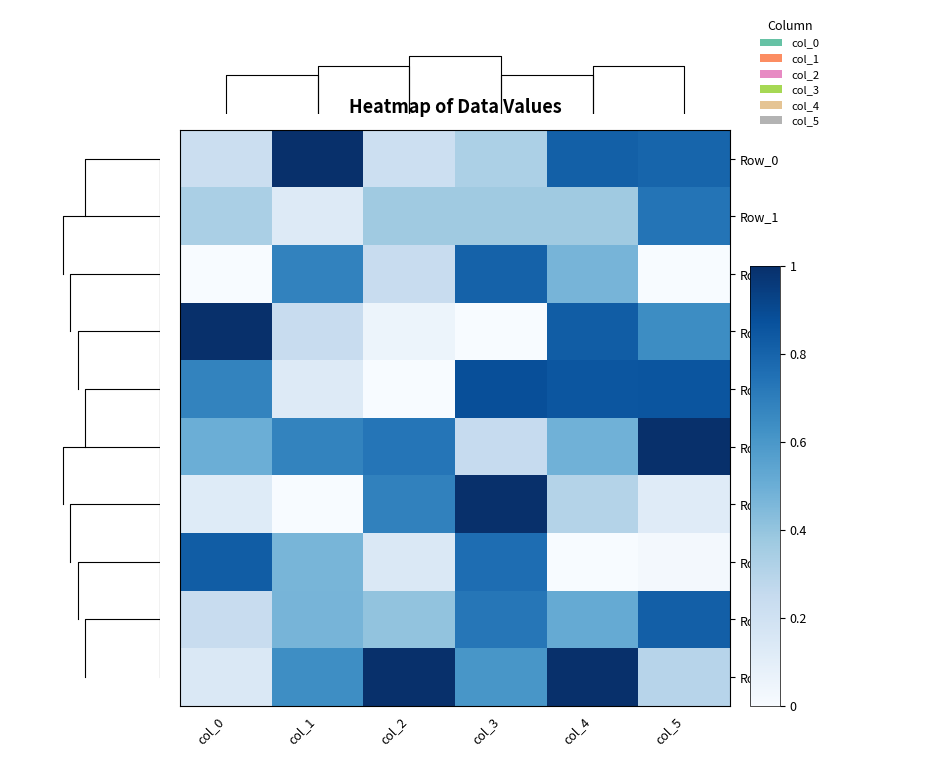

Rank the series by their maximum value, from lowest to highest.

Row_1, Row_2, Row_8, Row_7, Row_4, Row_0, Row_3, Row_5, Row_6, Row_9